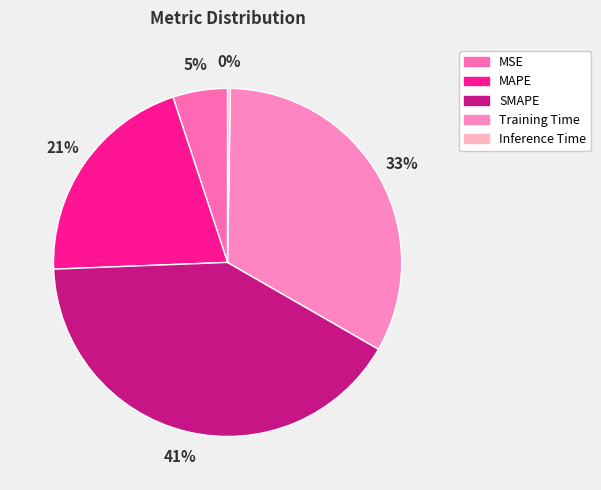

To the nearest percent, what is the average slice percentage?

20%